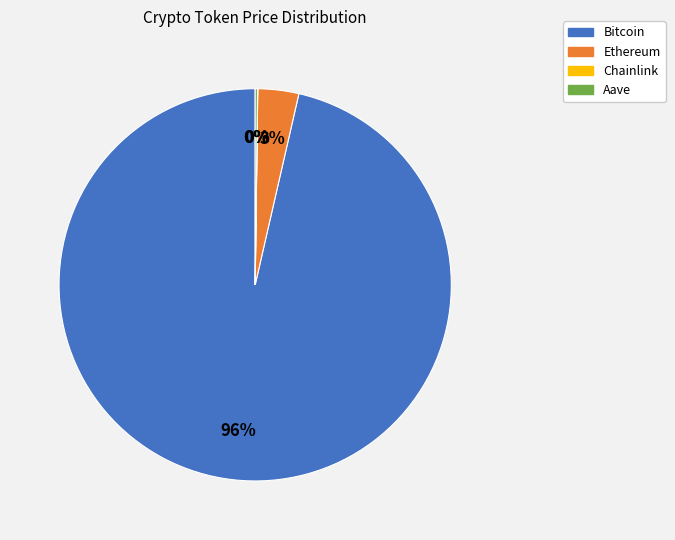

What is the majority slice?

Bitcoin